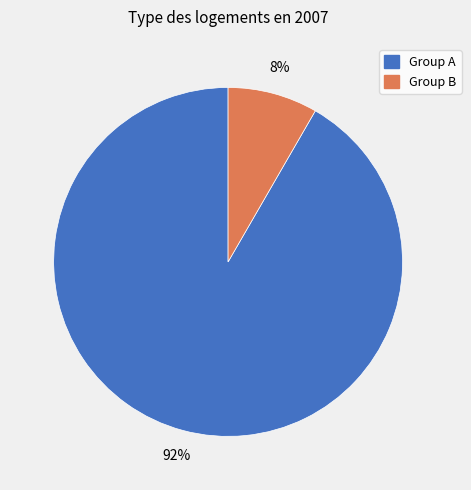

To the nearest percent, what is the average slice percentage?

50%